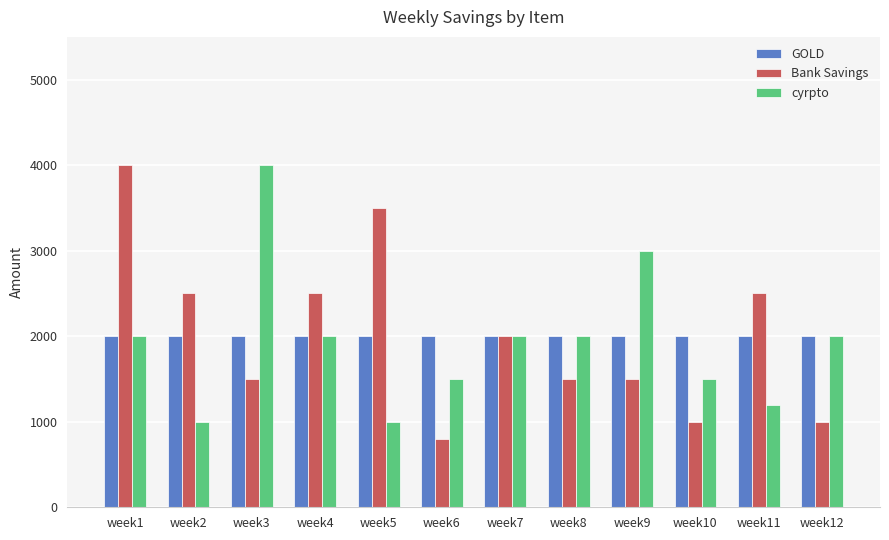

What is the difference between the second highest and minimum values in the Bank Savings series?

2700